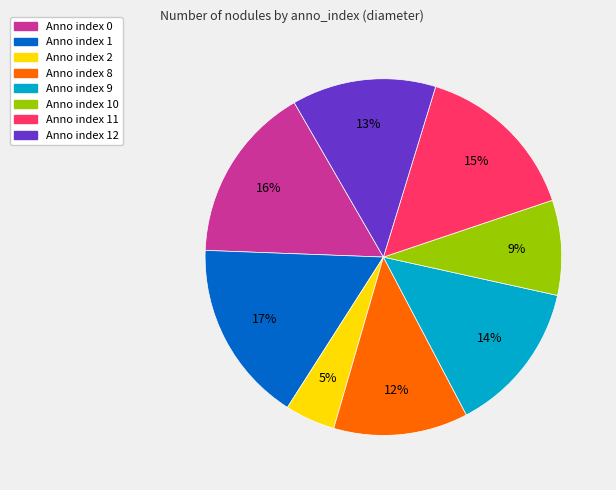

To the nearest percent, what is the difference between the largest and smallest slice percentages?

12%